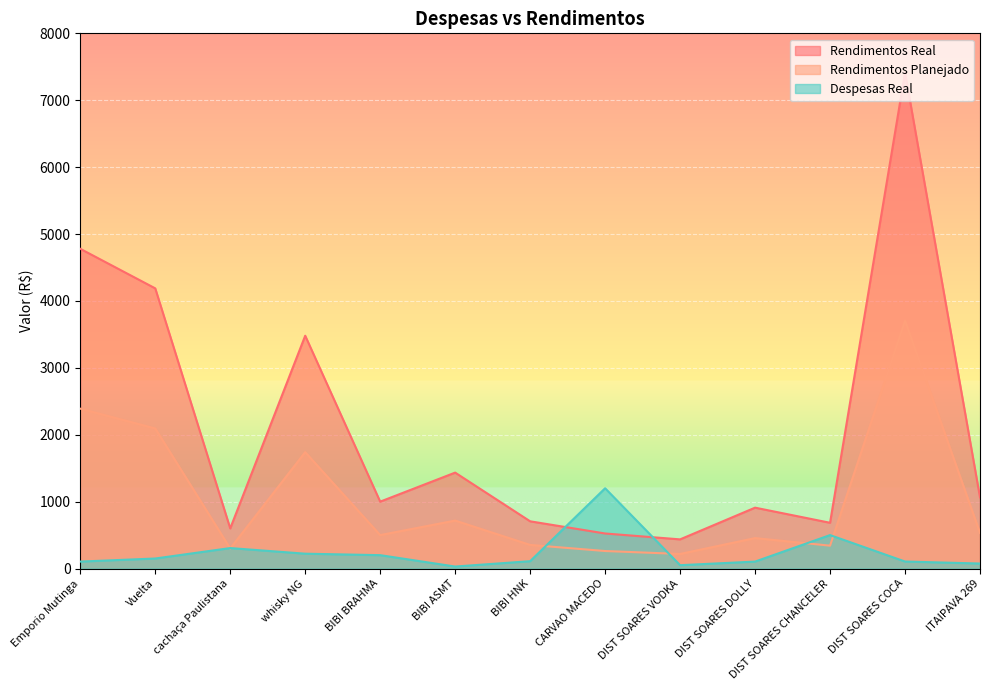

Reading left to right, list all the values displayed in this chart.

Rendimentos Real: 4779.3	4188.0	600.0	3480.0	1000.0	1434.0	706.0	524.0	436.0	910.0	684.0	7414.0	1064.0
Rendimentos Planejado: 2389.7	2094.0	300.0	1740.0	500.0	717.0	353.0	262.0	218.0	455.0	342.0	3707.0	532.0
Despesas Real: 104.0	150.0	306.0	222.0	200.0	30.0	110.0	1200.0	50.0	104.0	500.0	105.0	75.0